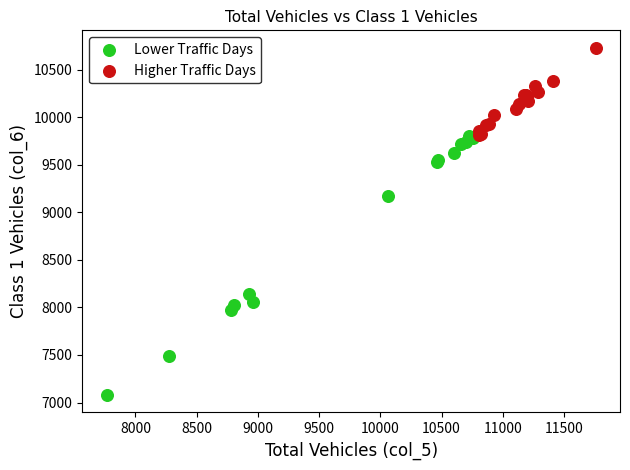

Which series reaches the maximum Y coordinate?

Higher Traffic Days